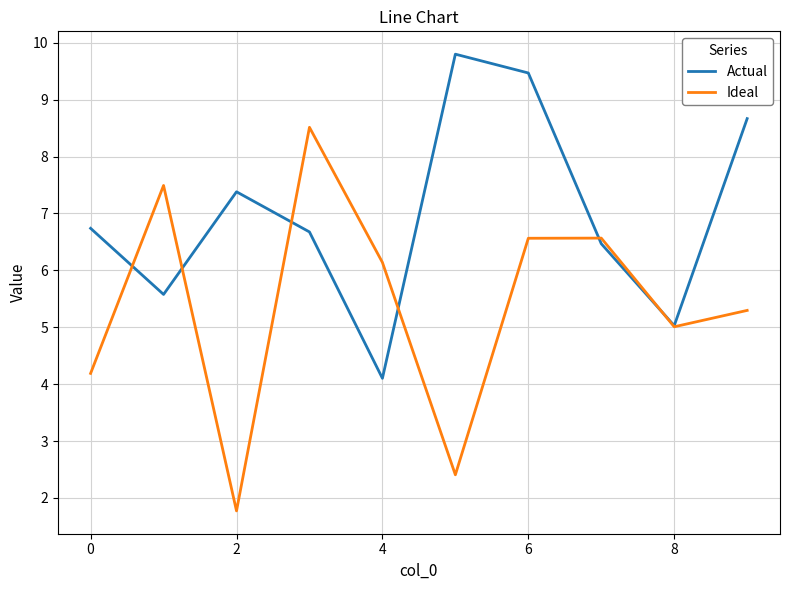

In Ideal, how many points are higher than both neighbors (excluding endpoints)?

3